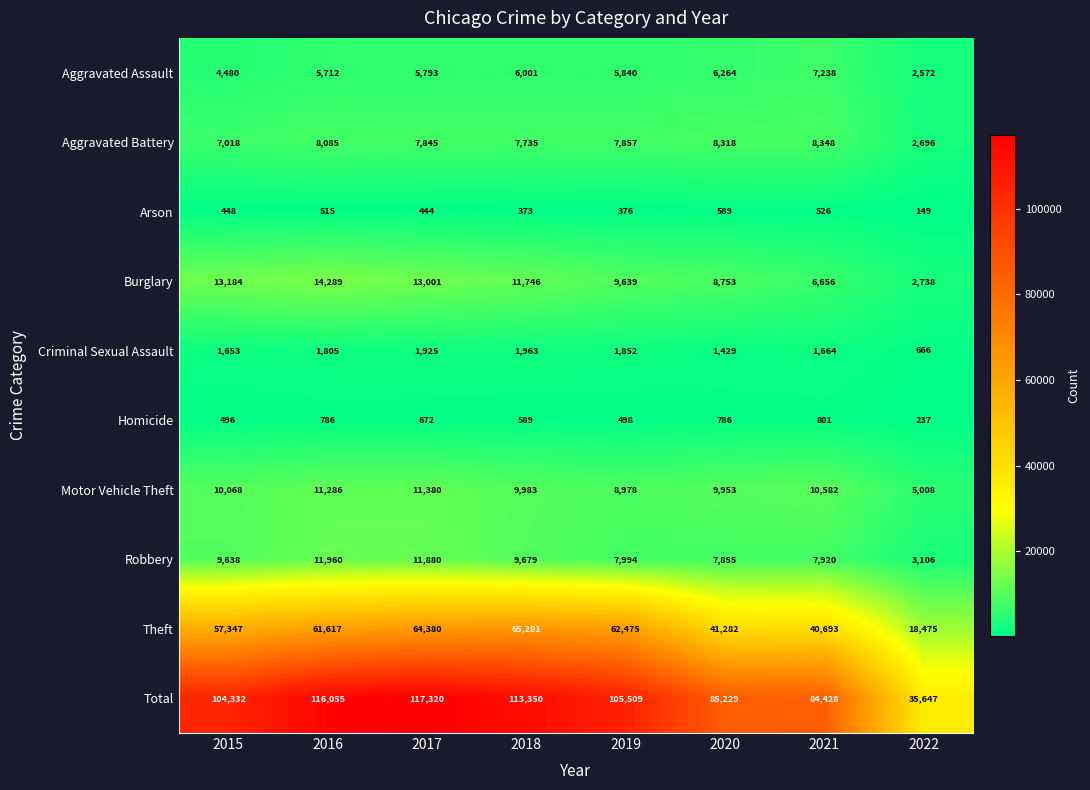

Read the Aggravated Battery value at 2015.

7018